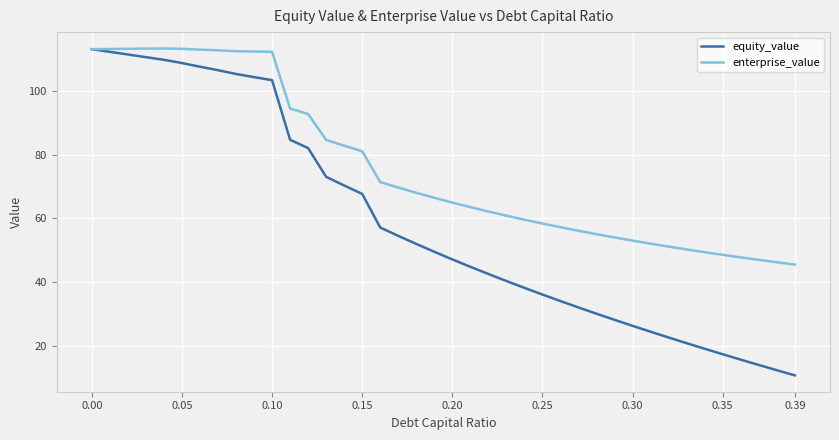

Which series has the largest range (max minus min)?

equity_value